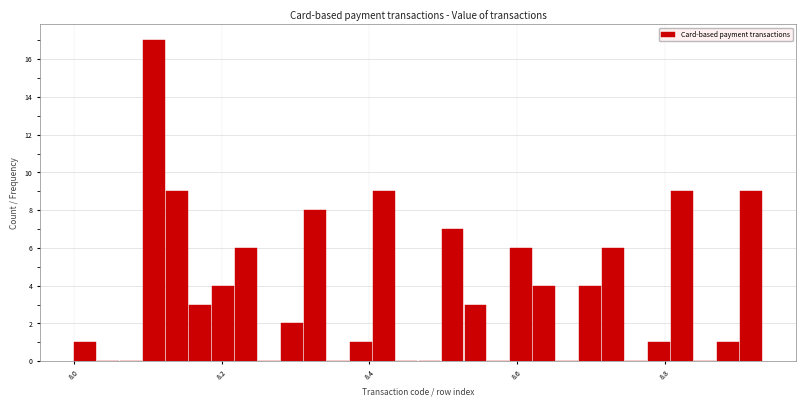

Around what value on the x-axis is the tallest bar? Give the approximate position of its centre, as read against the axis.

8.10